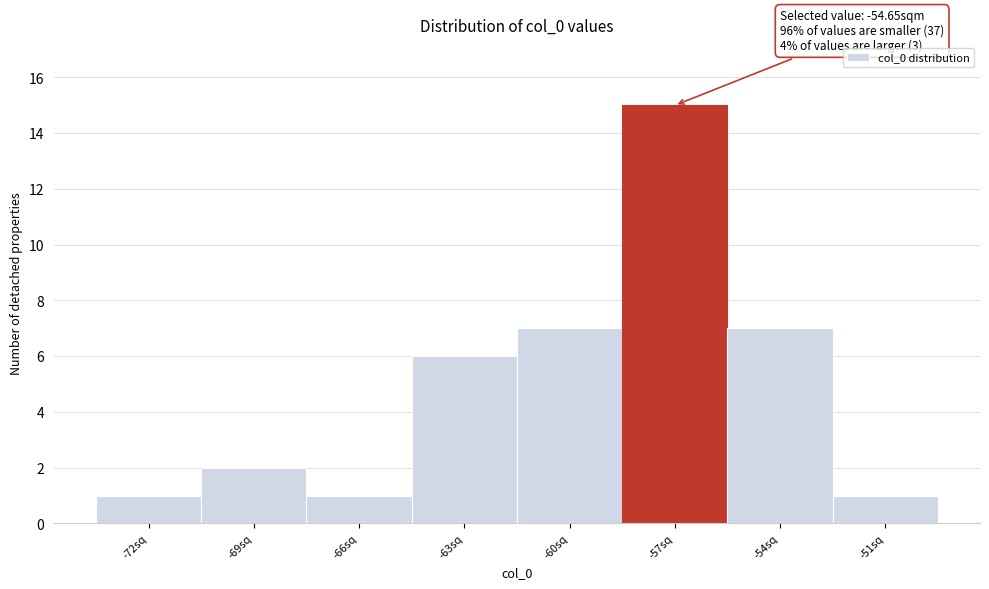

Reading left to right, what are all the values shown in this chart?

1	2	1	6	7	15	7	1